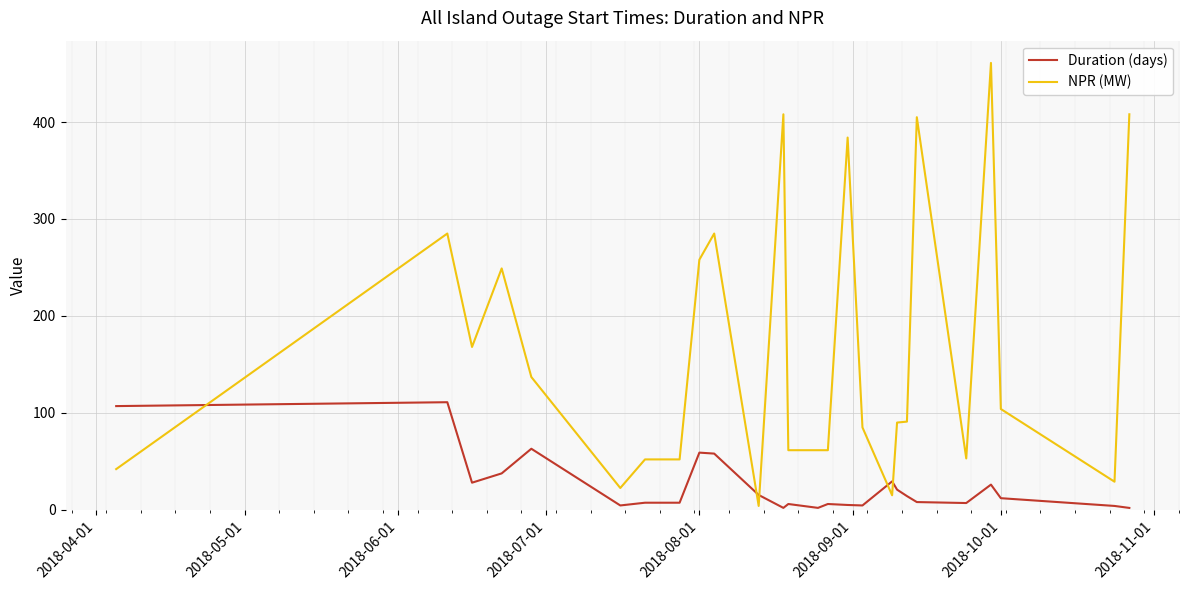

After their last crossing, which series has the higher values: NPR (MW) or Duration (days)?

NPR (MW)